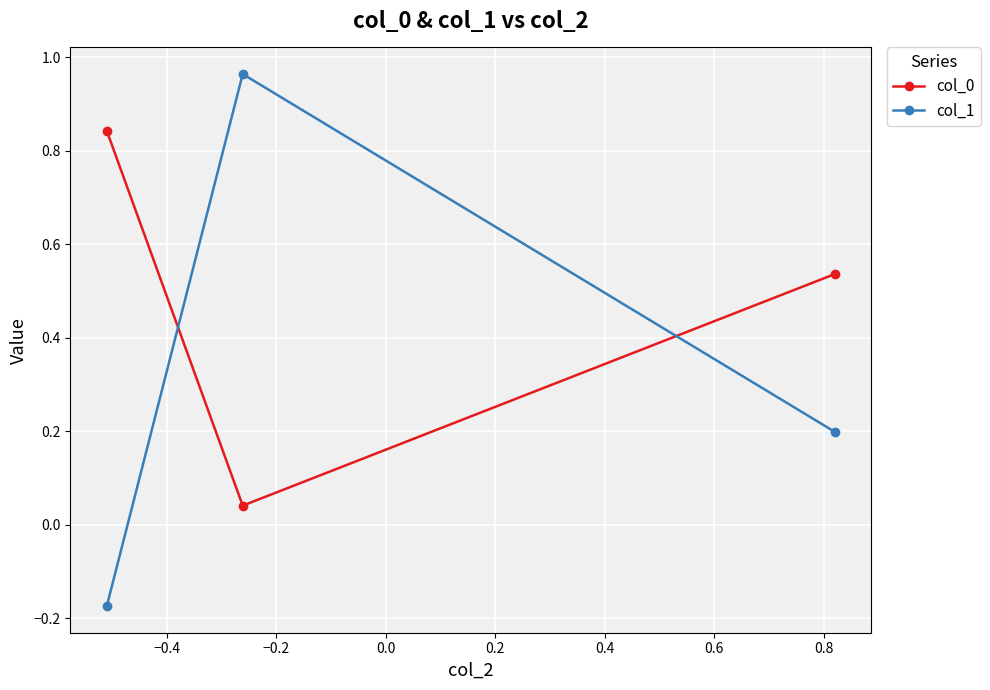

How many lines are shown in the chart?

2